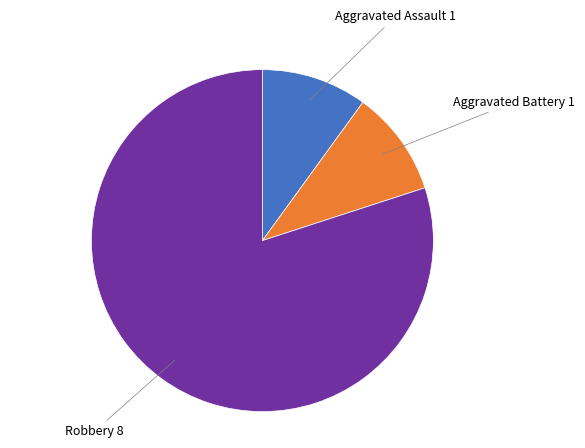

Does any single category account for the majority?

Yes